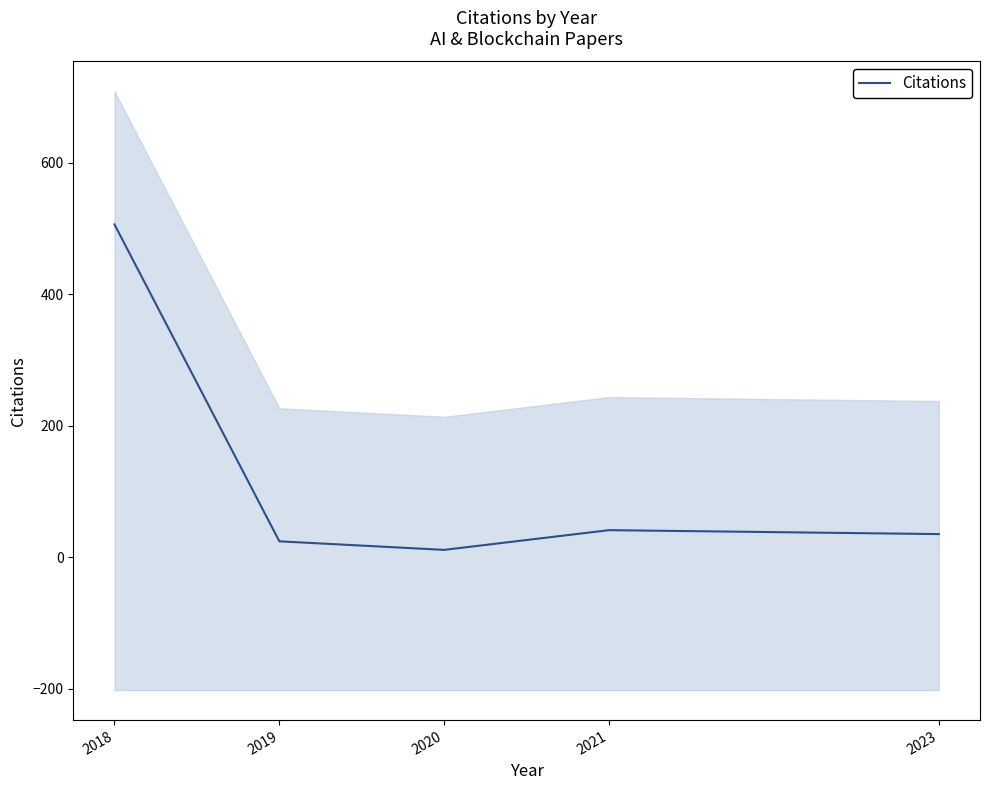

How many interior local peaks (higher than both neighbors) does the data have?

1